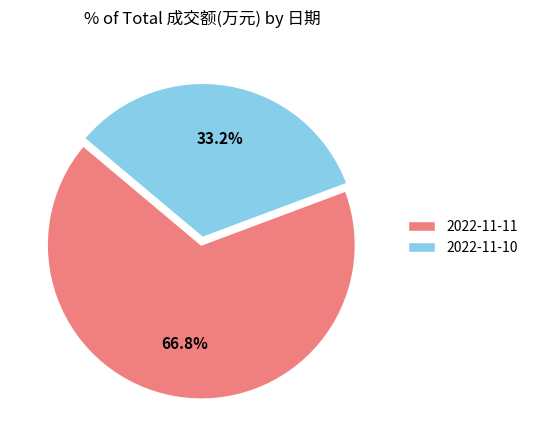

To the nearest percent, what percentage of the pie is 2022-11-11?

67%